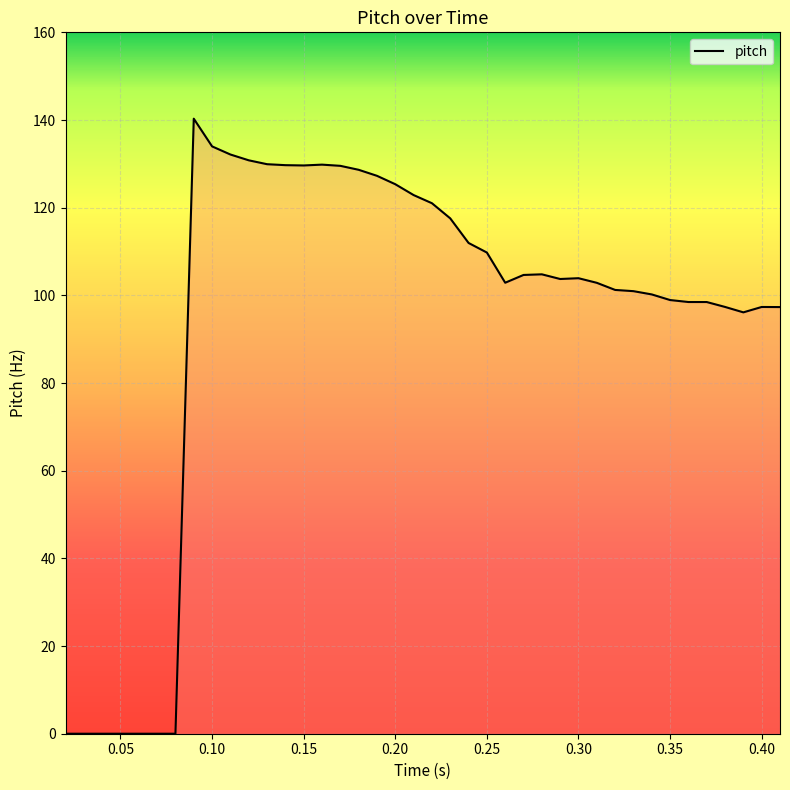

What is the difference between the maximum and minimum values?

140.3